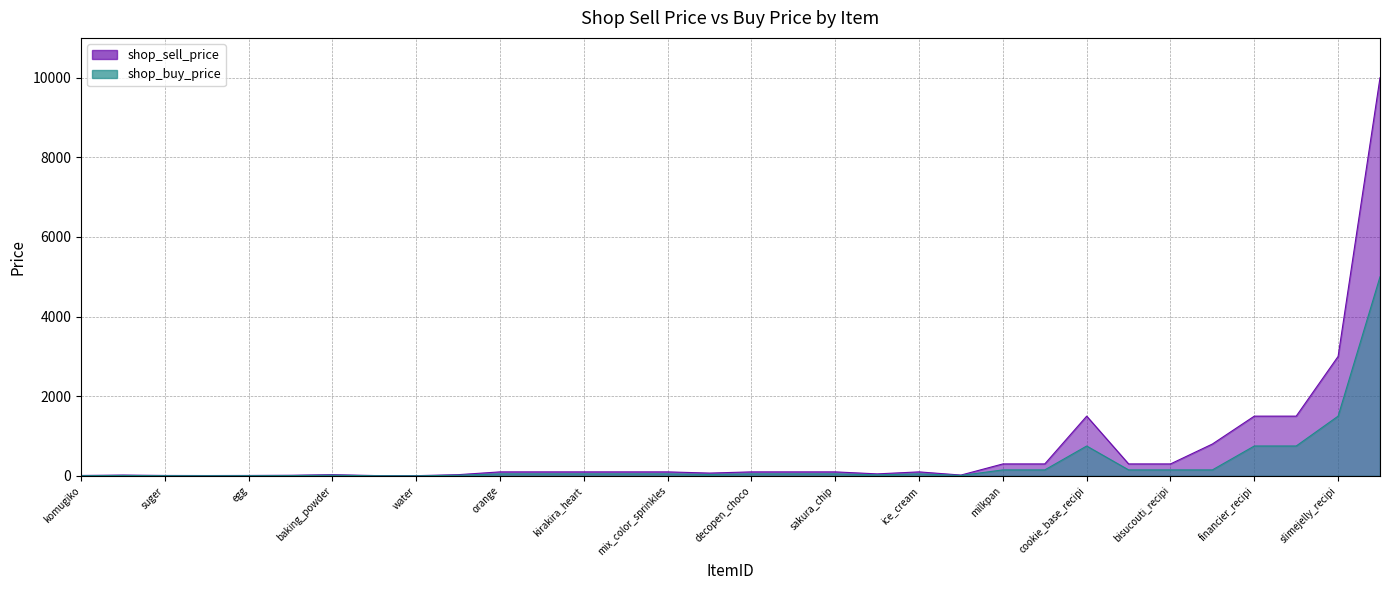

How many categories are shown in the chart?

32